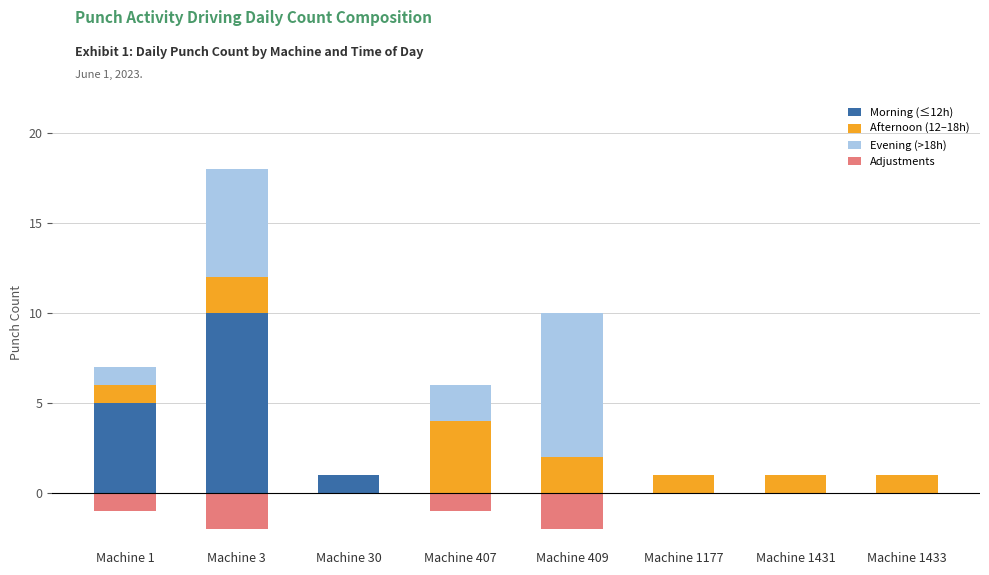

What is the greatest value displayed?

10